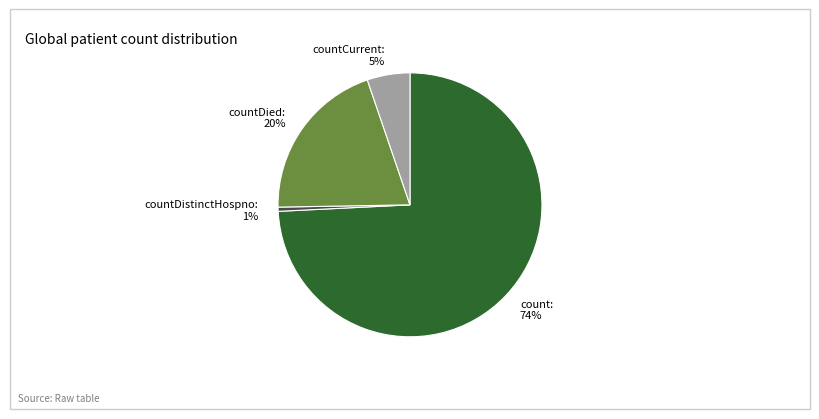

Does any single category account for the majority?

Yes